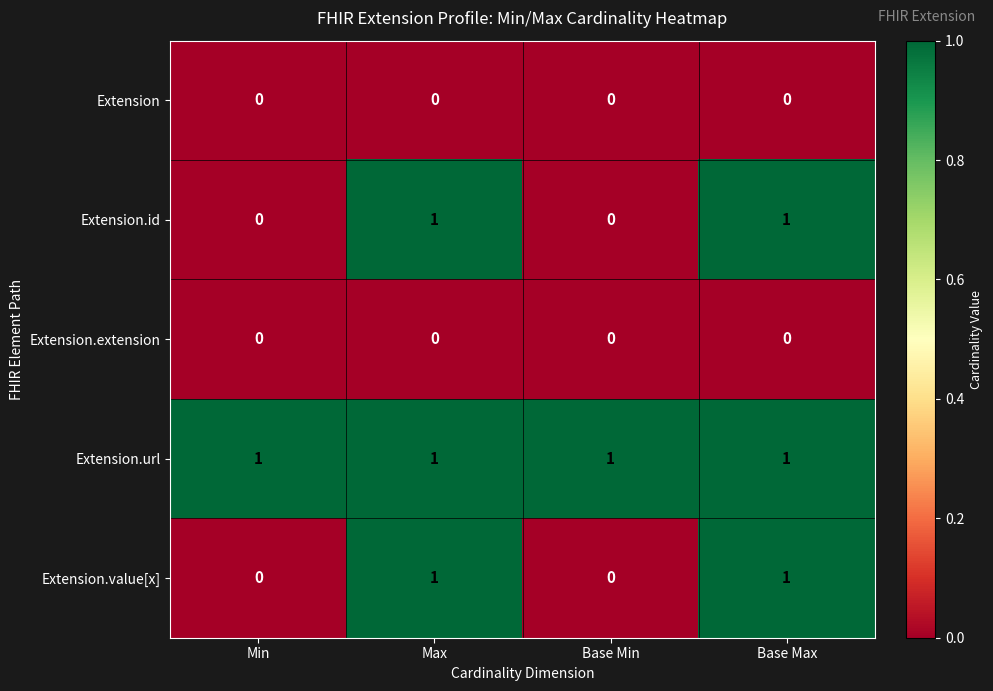

The value of Extension.url at Base Max is 1. True or false?

True